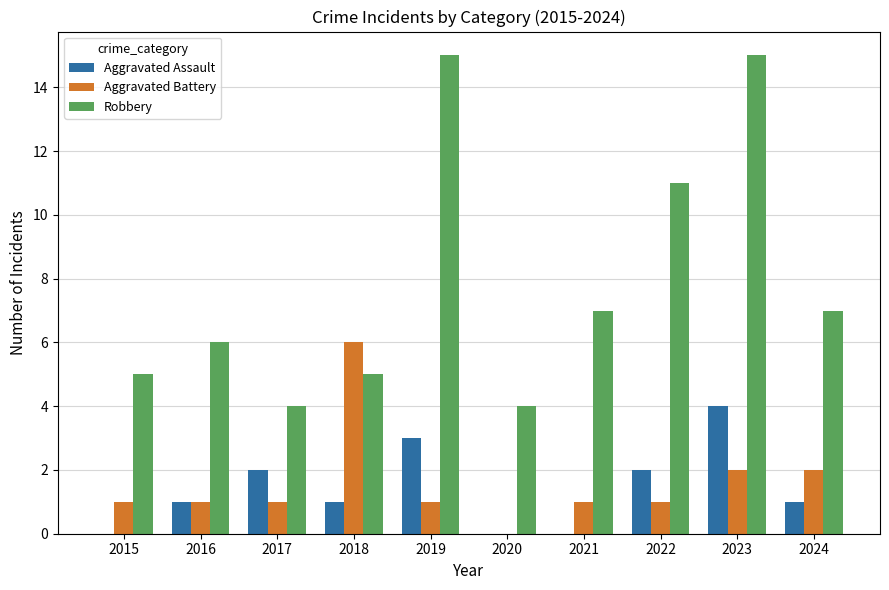

At which category is the sum across all series the highest?

2023